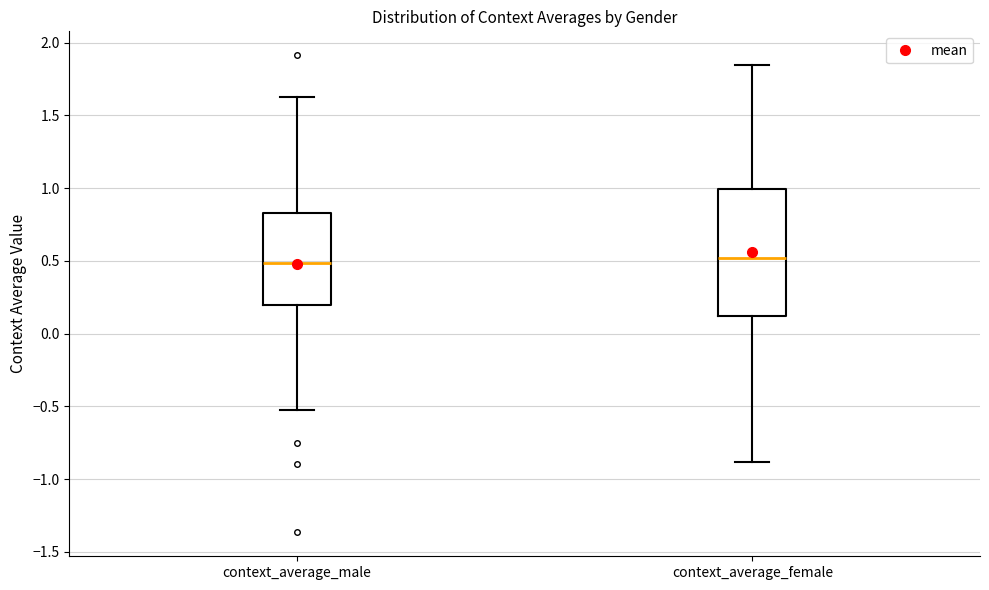

Reading left to right, transcribe this box plot: for each box, give where its median line is, the range the box spans, and where its two whiskers end, as read against the y-axis. The values are not printed on the chart, so give them approximately, as read against the axis.

context_average_male: median 0.50, box 0.20 to 0.85, whiskers -0.55 to 1.60
context_average_female: median 0.50, box 0.10 to 1.00, whiskers -0.90 to 1.85